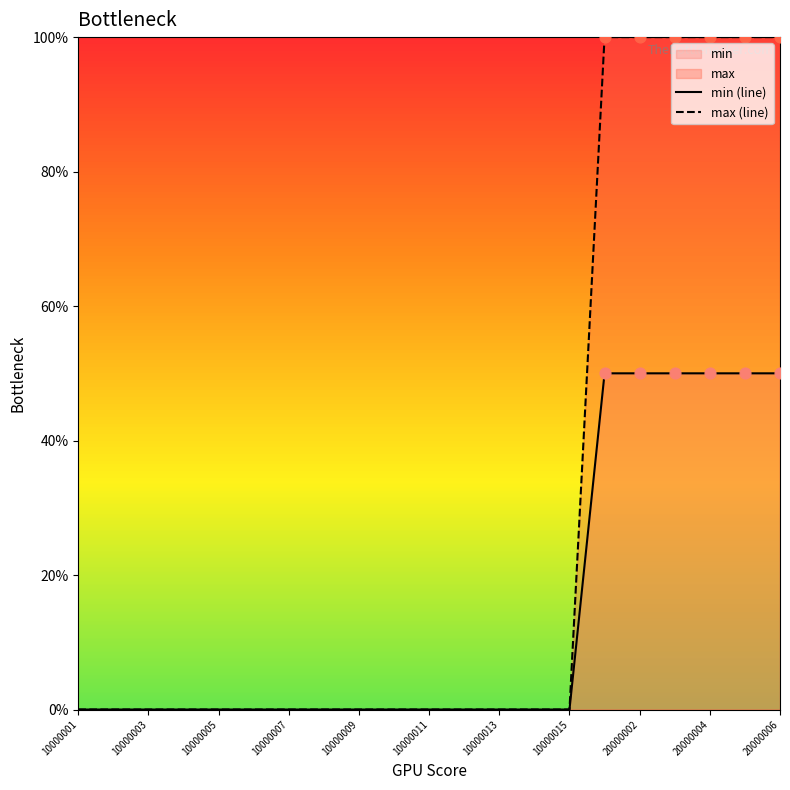

At how many categories does at least one series exceed 9?

6